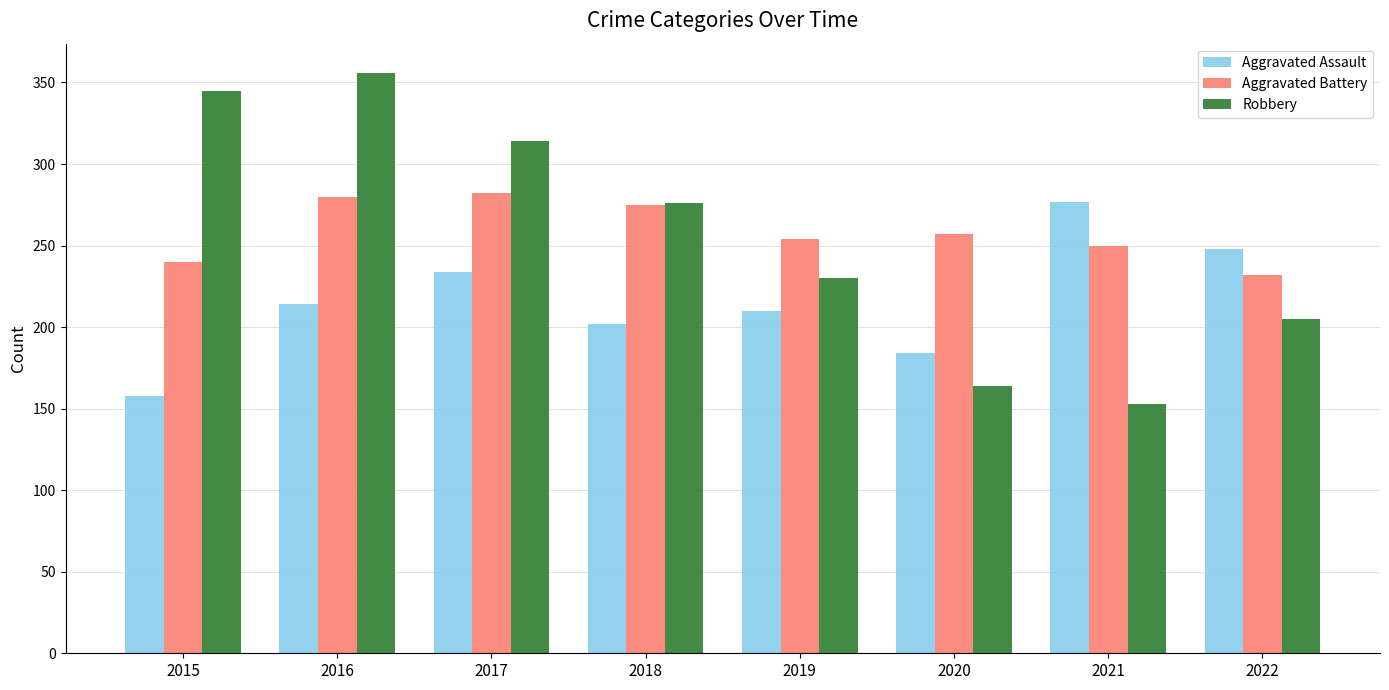

Where is Aggravated Battery nearest to the value 257?

2020